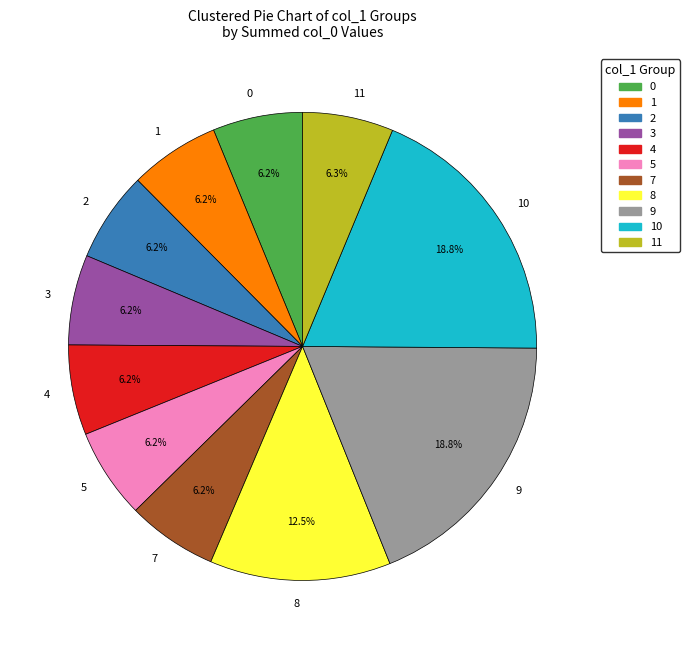

What portion of the pie excludes 9?

81.2%